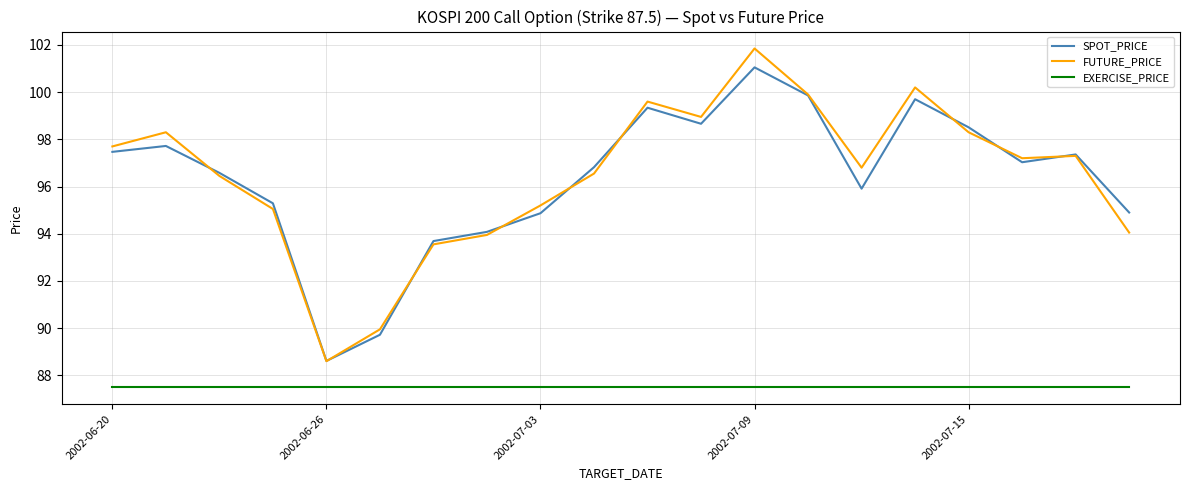

Which series has the largest range (max minus min)?

FUTURE_PRICE